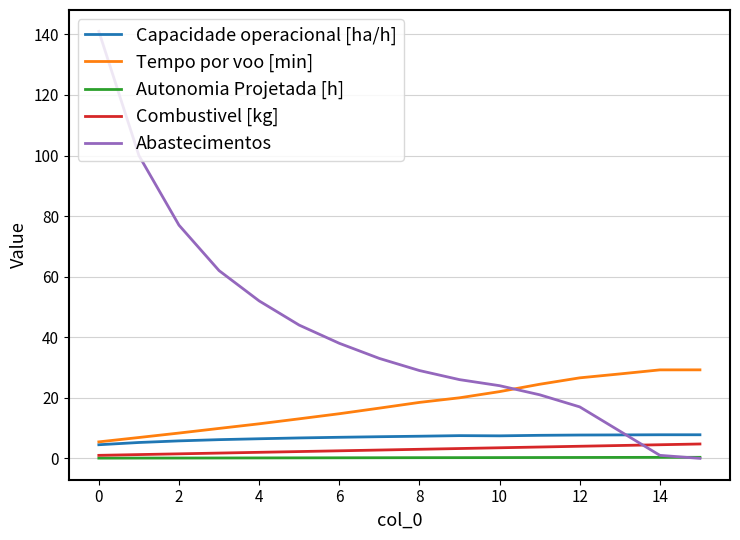

Which series has the widest spread of values?

Abastecimentos